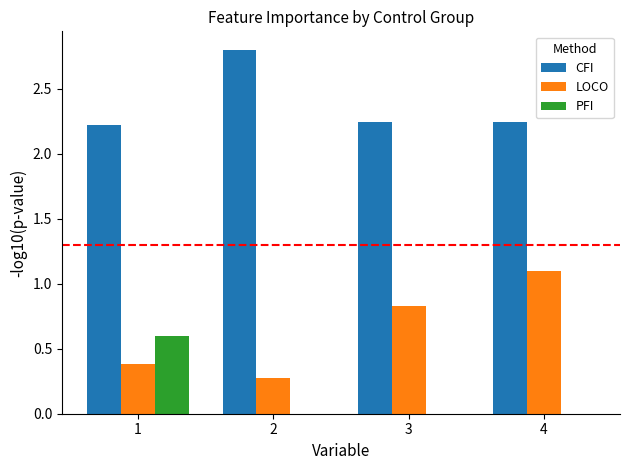

Which series has the largest total across all categories?

CFI